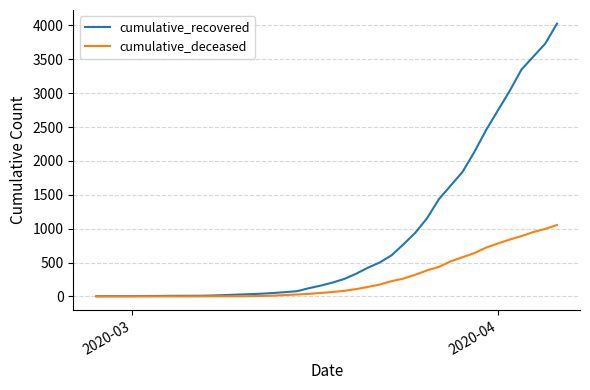

Which series has the widest spread of values?

cumulative_recovered